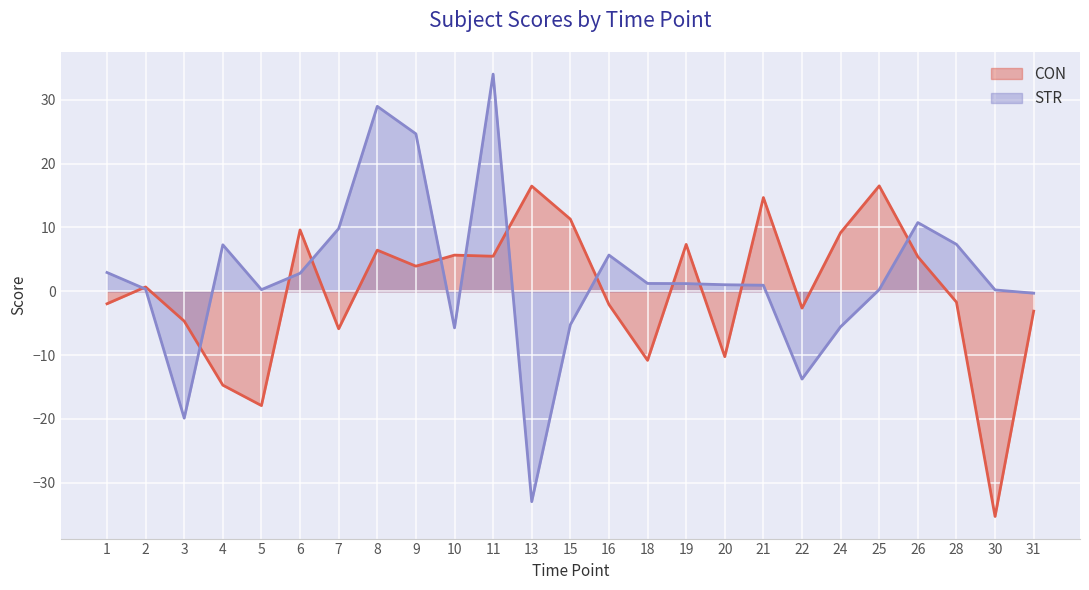

True or false: CON and STR intersect in this chart.

True